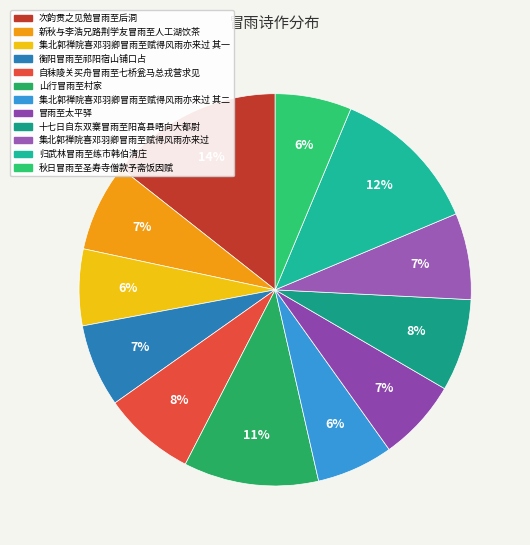

Count the number of slices in the pie.

12